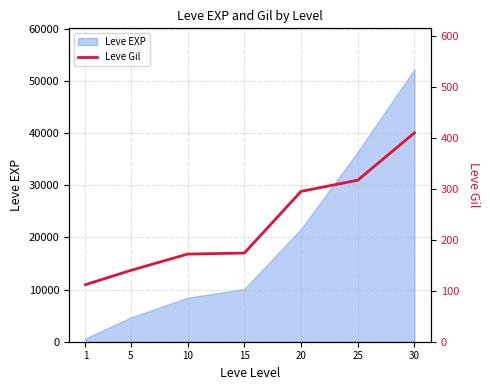

Is this an area chart (filled region under the line)?

No